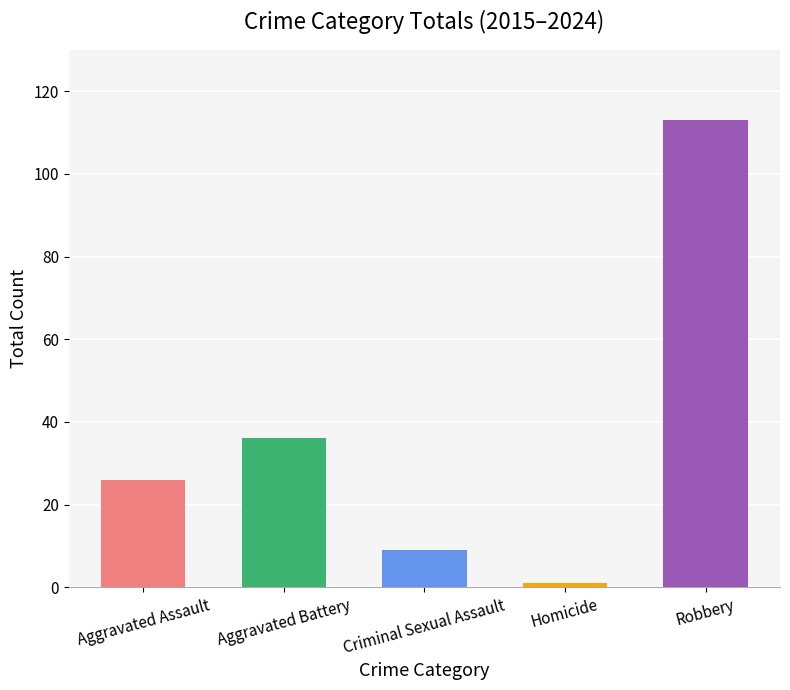

Reading left to right, what are all the values shown in this chart?

26	36	9	1	113